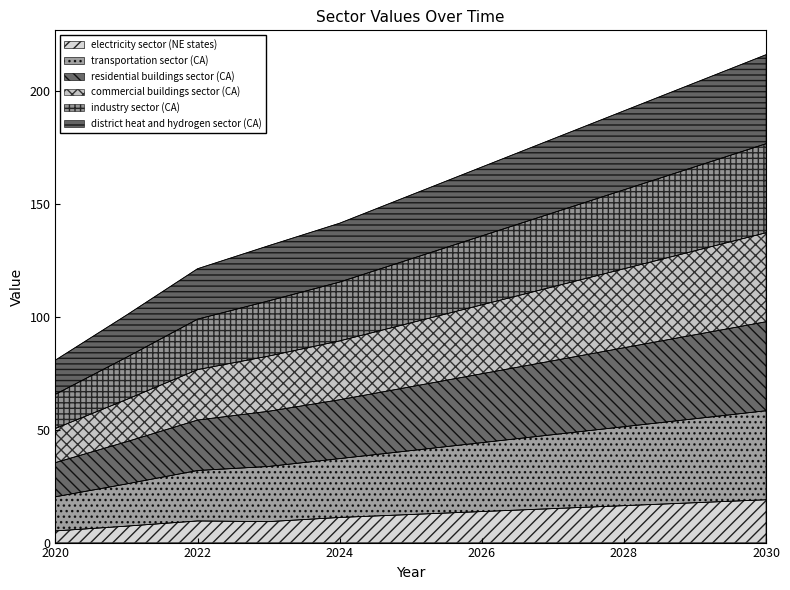

True or false: electricity sector (NE states) and industry sector (CA) intersect in this chart.

False